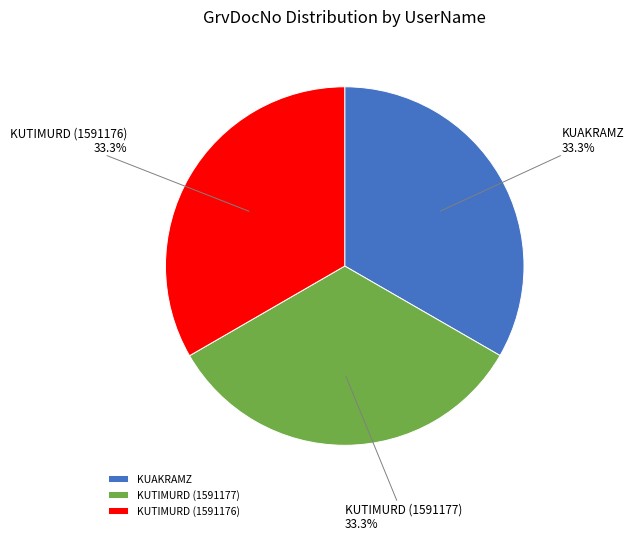

Is it true that KUTIMURD (1591177) is 43% of the pie?

False